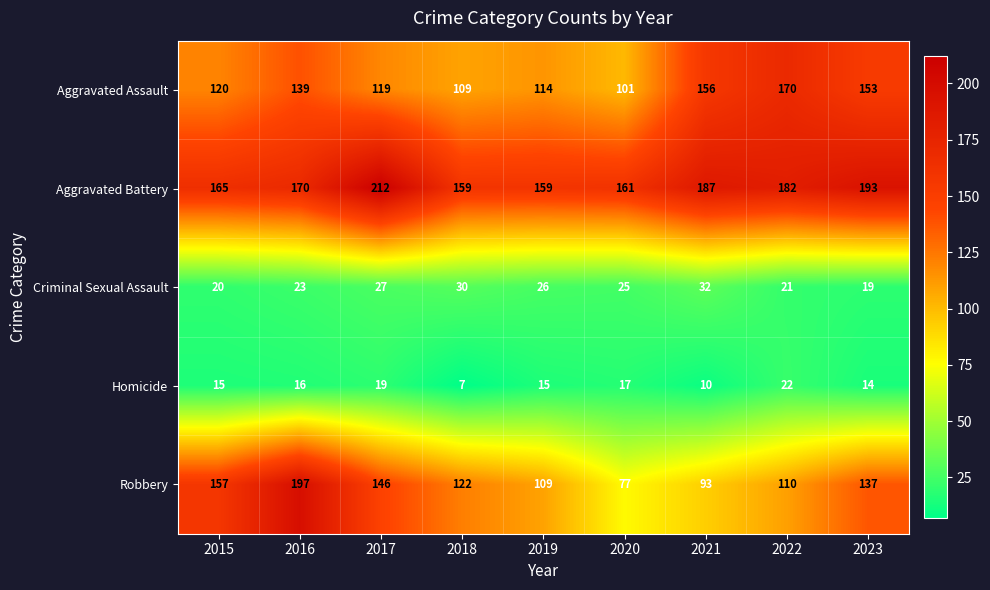

True or false: Homicide has a value of 4 at 2021.

False